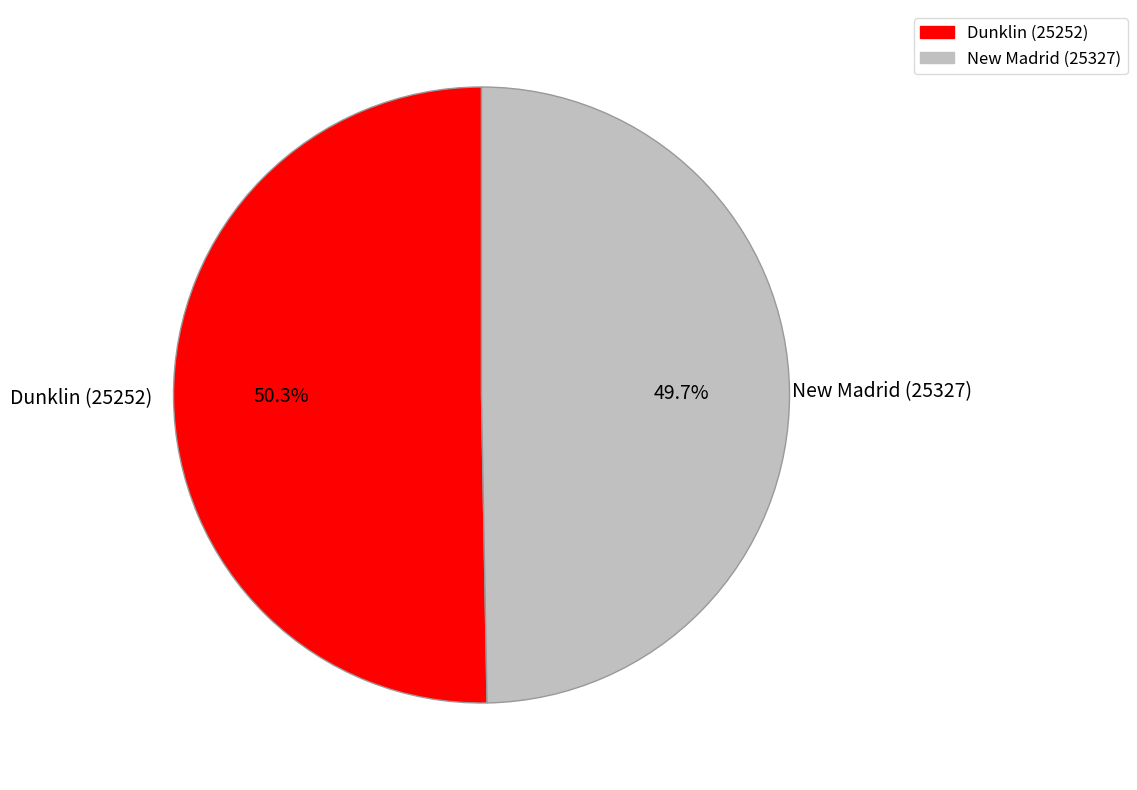

Is there a majority slice in this chart?

Yes